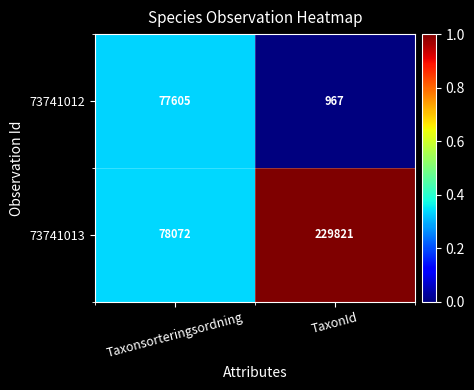

List the series in order of their overall mean, highest first.

73741013, 73741012